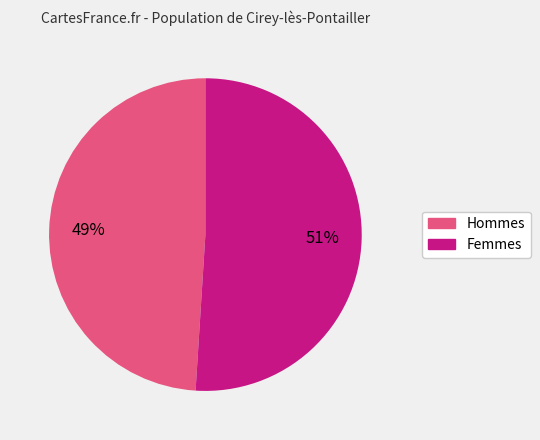

Combined, do Femmes and Hommes account for over 50%?

Yes